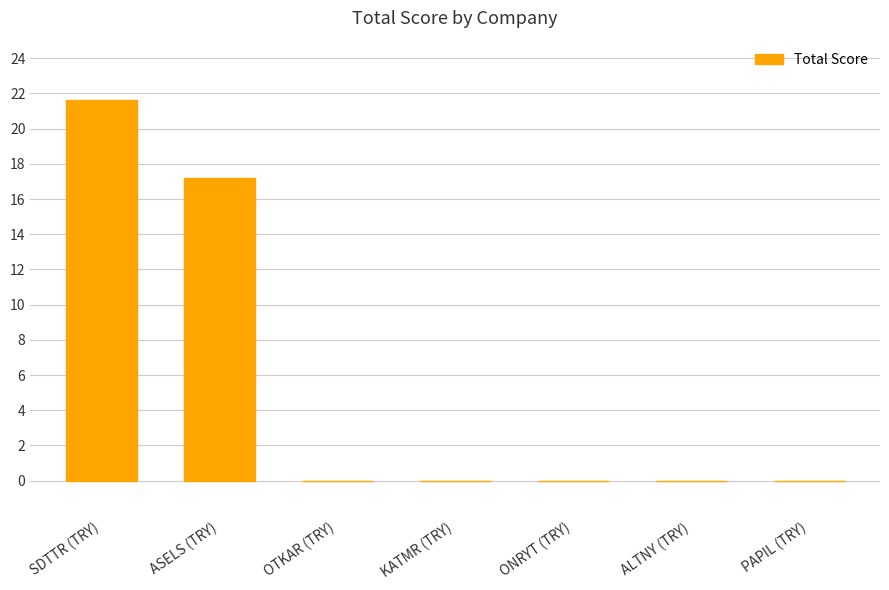

Is it true that the value at KATMR (TRY) is 0.0?

True